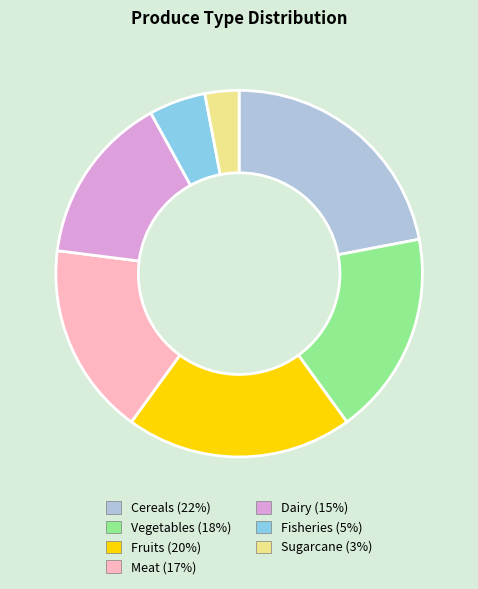

Do Vegetables and Sugarcane together represent more than half of the pie?

No